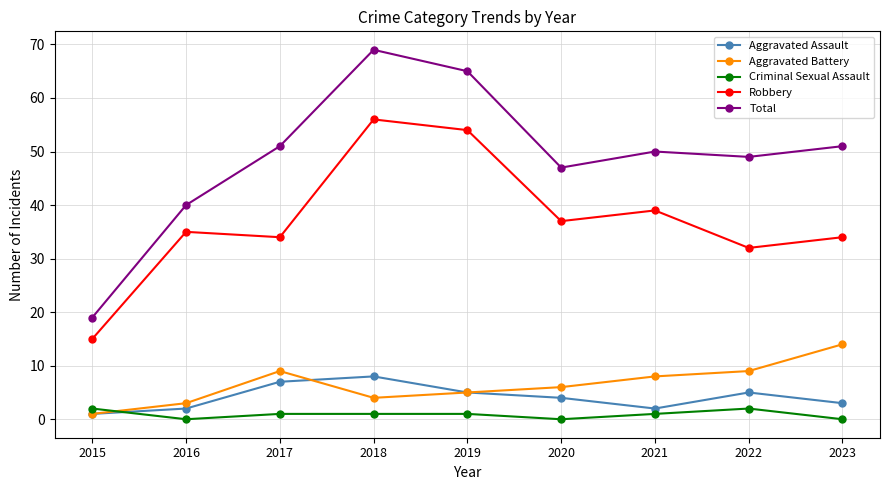

Reading right to left, what are all the values shown in this chart?

Aggravated Assault: 3	5	2	4	5	8	7	2	1
Aggravated Battery: 14	9	8	6	5	4	9	3	1
Criminal Sexual Assault: 0	2	1	0	1	1	1	0	2
Robbery: 34	32	39	37	54	56	34	35	15
Total: 51	49	50	47	65	69	51	40	19